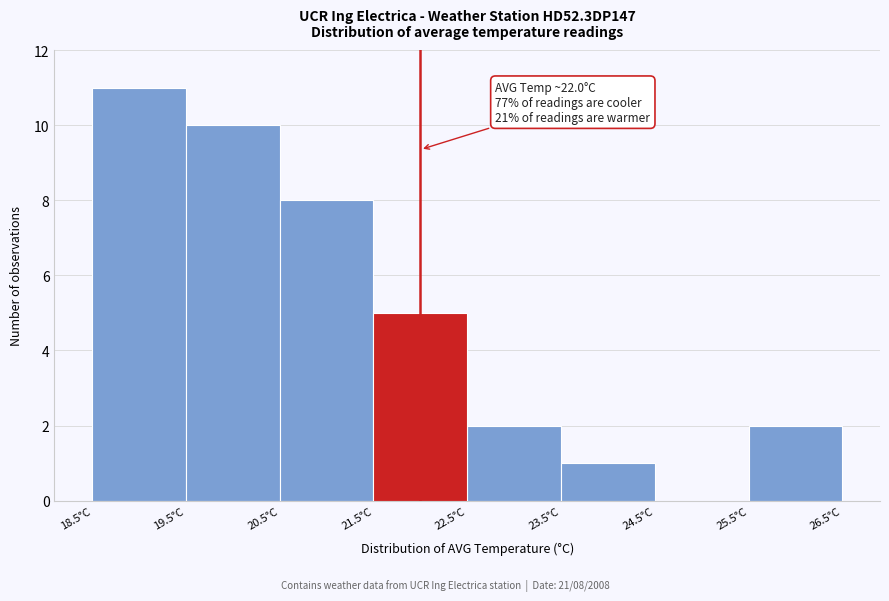

Over which range of the x-axis is the bar tallest?

18.5 to 19.5